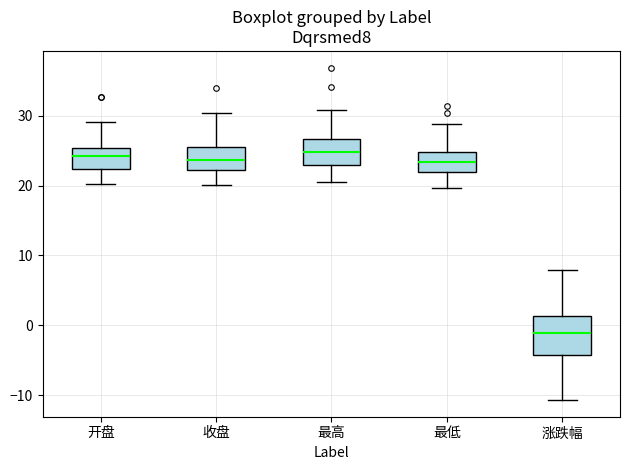

Reading left to right, transcribe this box plot: for each box, give where its median line is, the range the box spans, and where its two whiskers end, as read against the y-axis. The values are not printed on the chart, so give them approximately, as read against the axis.

开盘: median 24, box 22 to 25, whiskers 20 to 29
收盘: median 24, box 22 to 26, whiskers 20 to 30
最高: median 25, box 23 to 27, whiskers 21 to 31
最低: median 23, box 22 to 25, whiskers 20 to 29
涨跌幅: median -1, box -4 to 1, whiskers -11 to 8